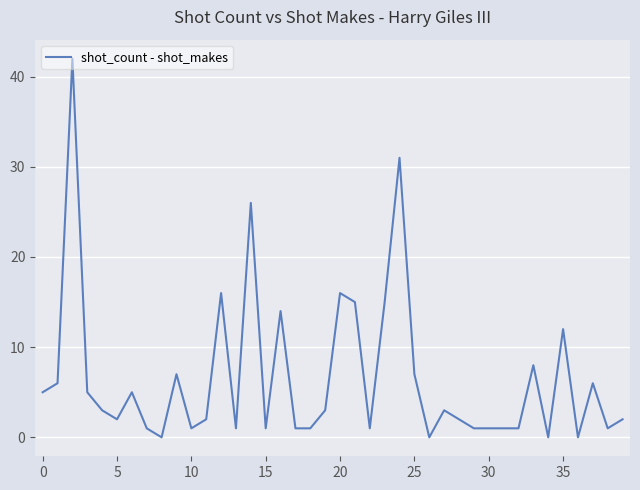

What is the maximum value shown in the chart?

42